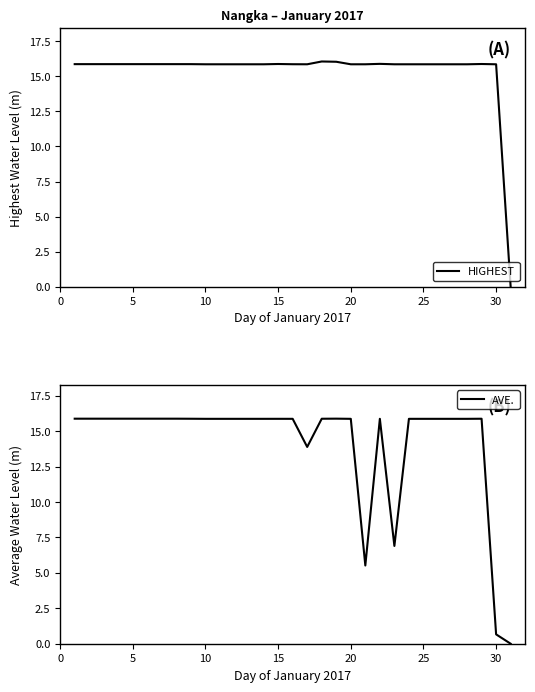

What is the maximum value for HIGHEST?

16.1